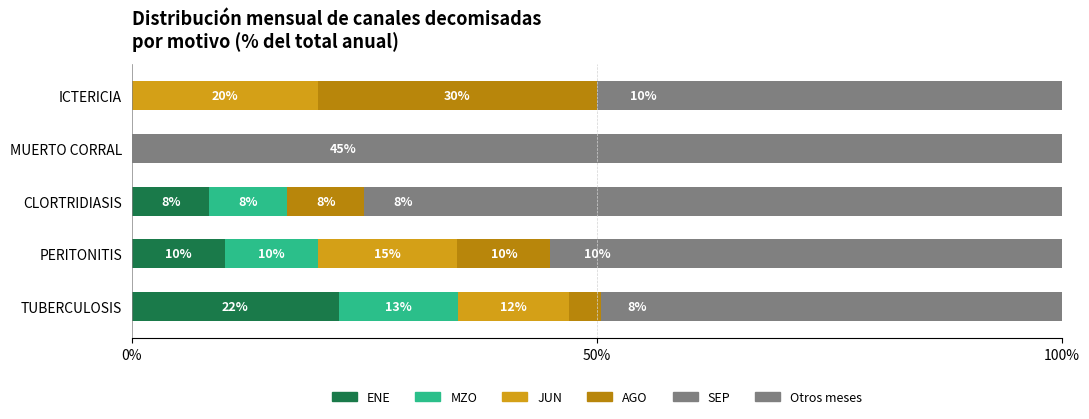

How many data points does each series have?

5